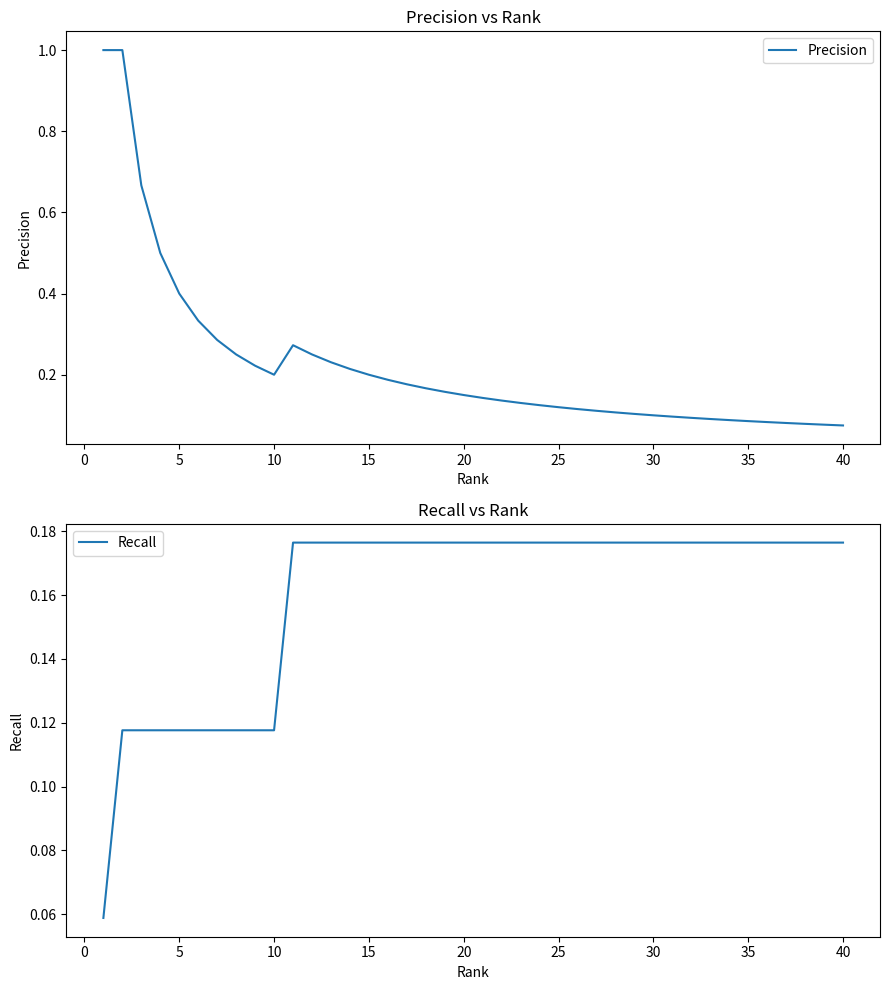

Is it true that Recall equals 0.1 at 25?

False